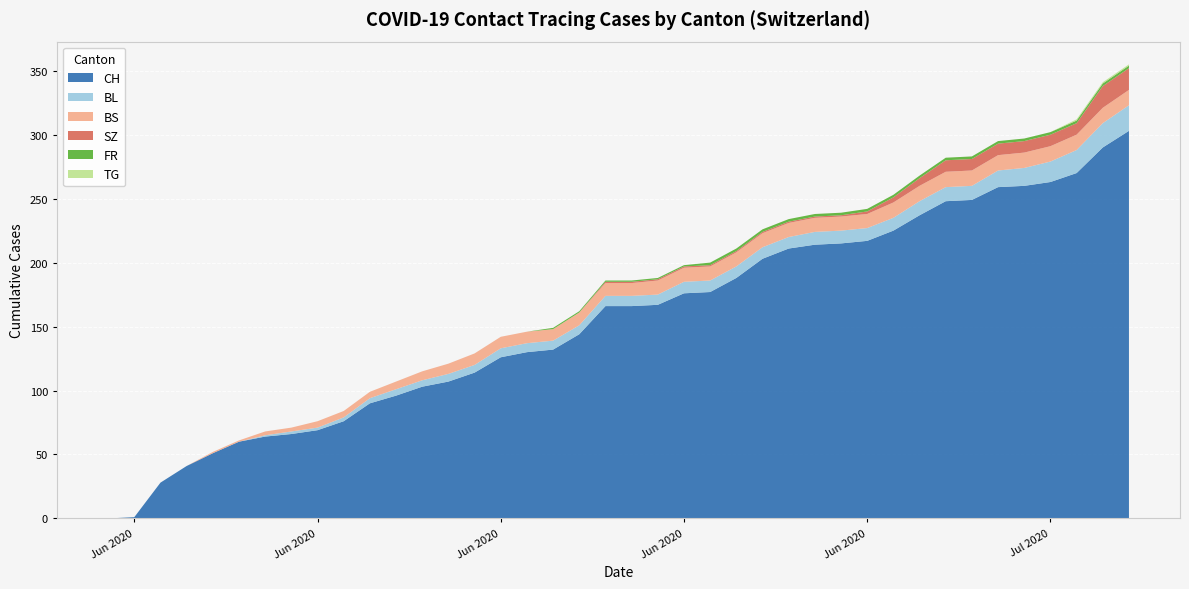

Reading left to right, extract all data points from this chart.

CH: 0	1	28	41	51	60	64	66	69	76	90	96	103	107	114	126	130	132	144	166	166	167	176	177	188	203	211	214	215	217	225	237	248	249	259	260	263	270	290	303
BL: 0	0	0	0	0	0	1	2	2	3	4	5	5	6	6	7	7	7	7	8	8	8	9	9	9	9	9	10	10	10	10	11	11	11	13	14	16	18	19	20
BS: 0	0	0	0	1	1	3	3	5	5	5	6	7	8	9	9	9	9	10	10	10	11	11	11	11	11	11	11	11	11	12	12	12	12	12	12	12	12	12	12
SZ: 0	0	0	0	0	0	0	0	0	0	0	0	0	0	0	0	0	0	0	1	1	1	1	1	1	1	1	1	1	2	4	6	9	9	9	9	9	9	17	17
FR: 0	0	0	0	0	0	0	0	0	0	0	0	0	0	0	0	0	1	1	1	1	1	1	2	2	2	2	2	2	2	2	2	2	2	2	2	2	2	2	2
TG: 0	0	0	0	0	0	0	0	0	0	0	0	0	0	0	0	0	0	0	0	0	0	0	0	0	0	0	0	0	0	0	0	0	0	0	0	0	1	1	1